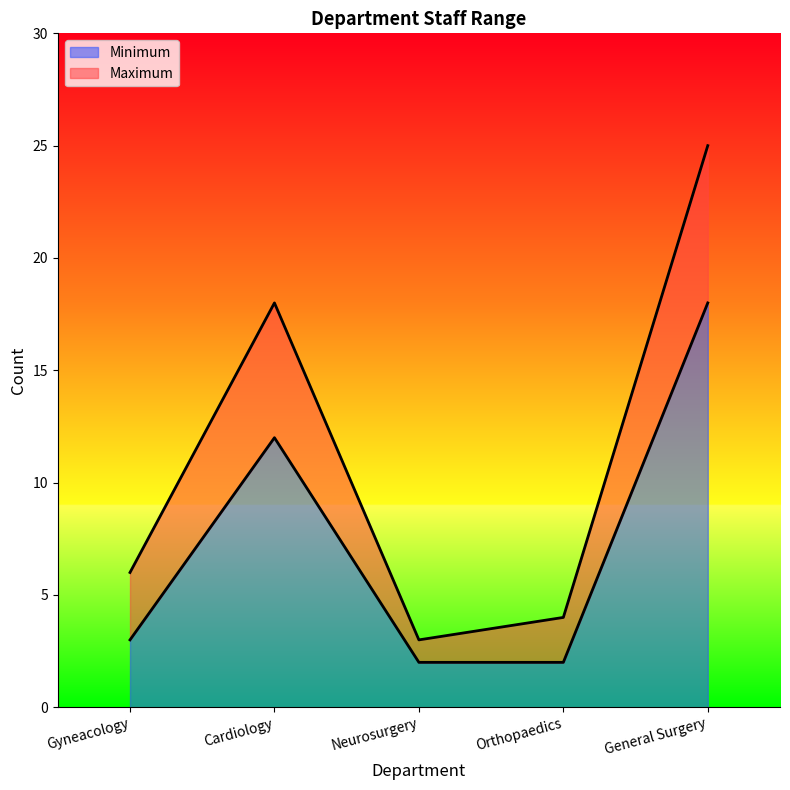

In Minimum, how many points are higher than both neighbors (excluding endpoints)?

1